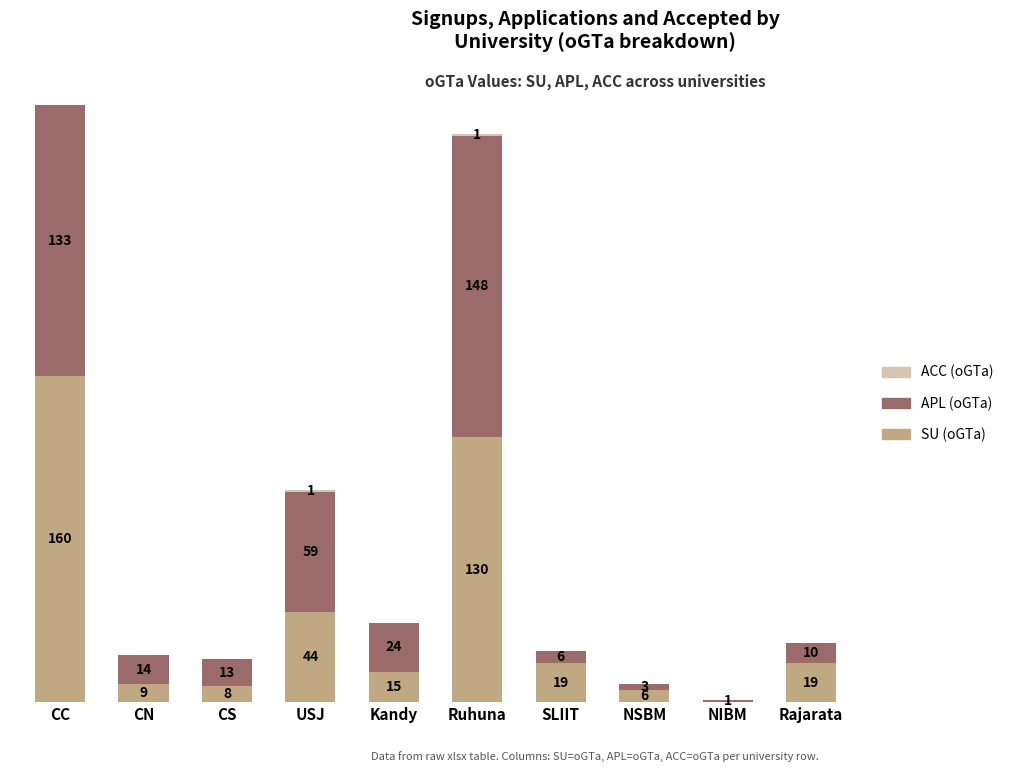

At which label does SU (oGTa) first exceed 19?

CC